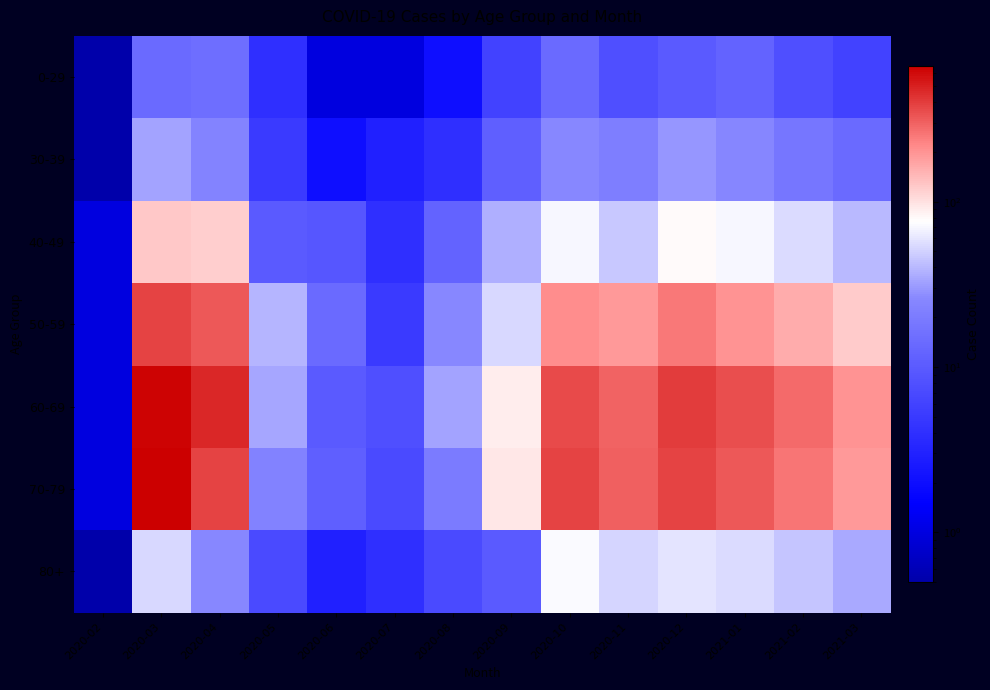

List the series in order of their peak value, lowest first.

0-29, 30-39, 80+, 40-49, 50-59, 60-69, 70-79